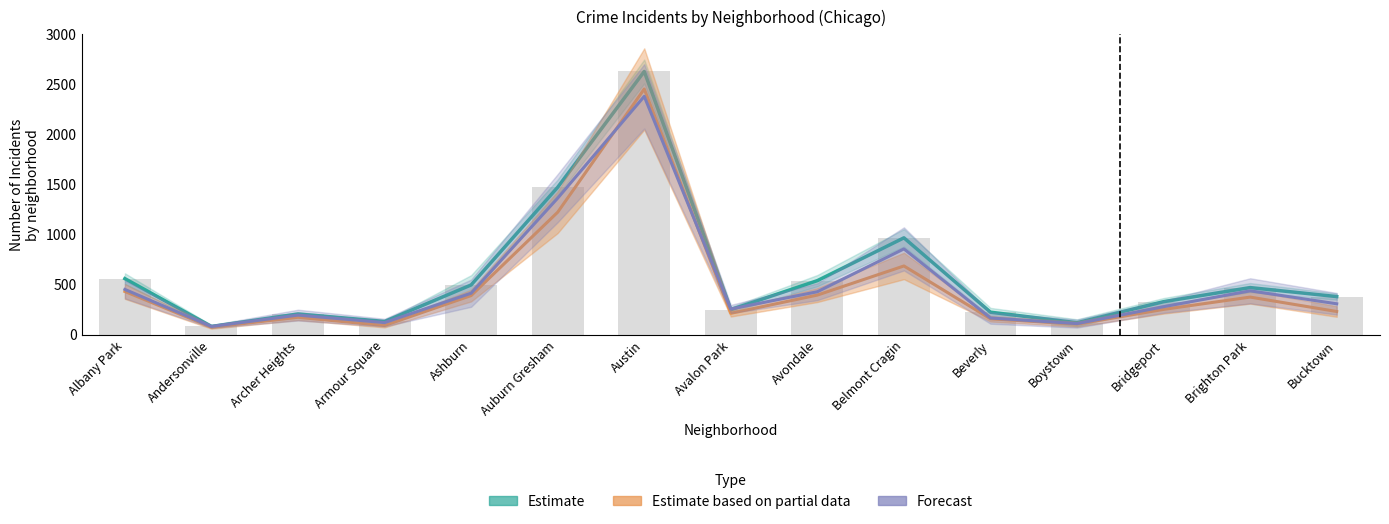

Are the bars grouped side by side (vs. stacked)?

Yes